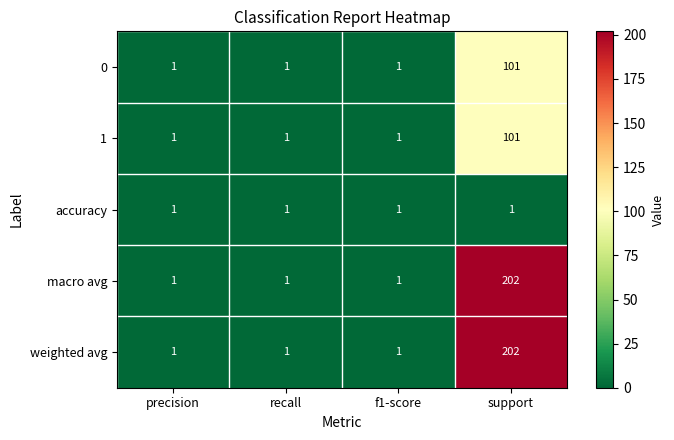

What is the total value across all series at recall?

5